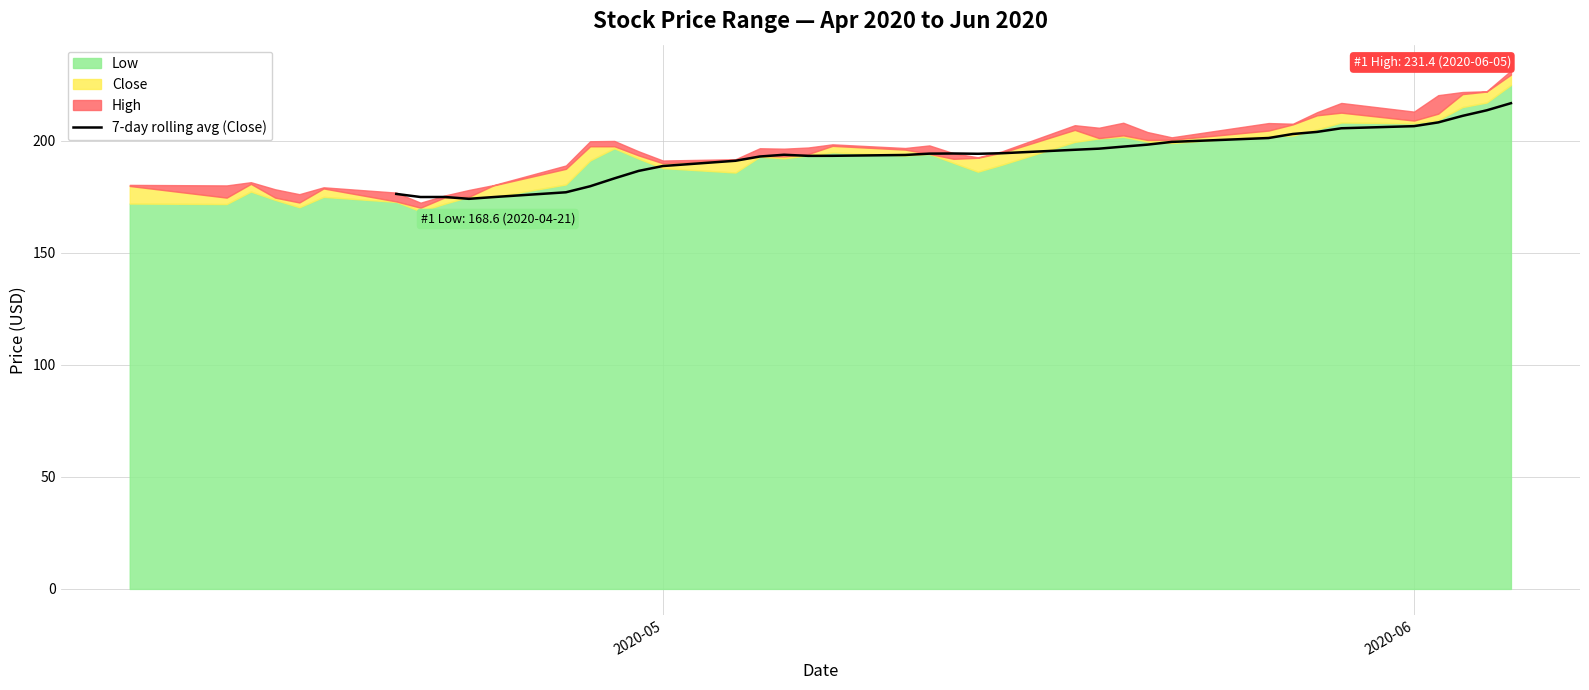

What is the highest value of the 7-day rolling avg (Close) series?

216.8